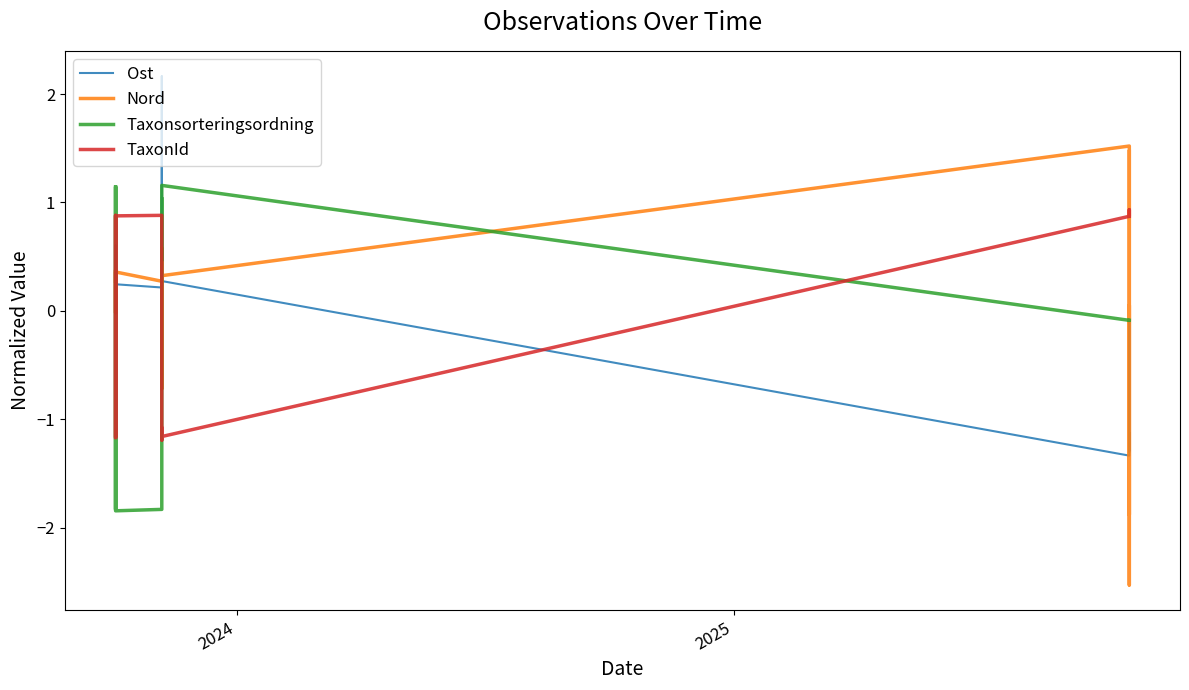

True or false: TaxonId has more than 0 points higher than both neighbors.

True